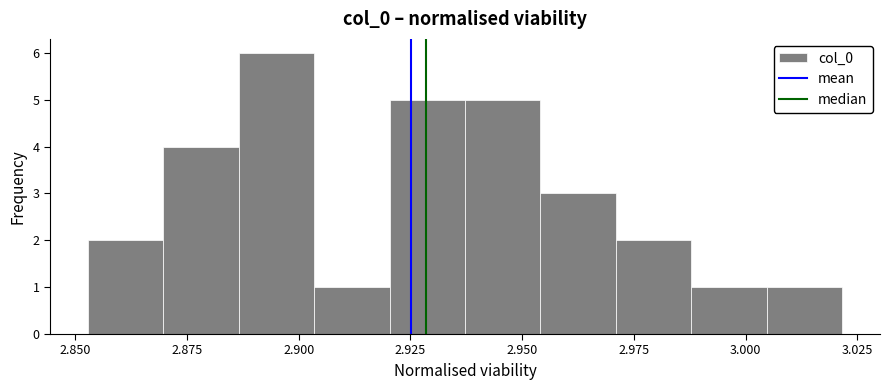

Around what value on the x-axis is the tallest bar? Give the approximate position of its centre, as read against the axis.

2.895